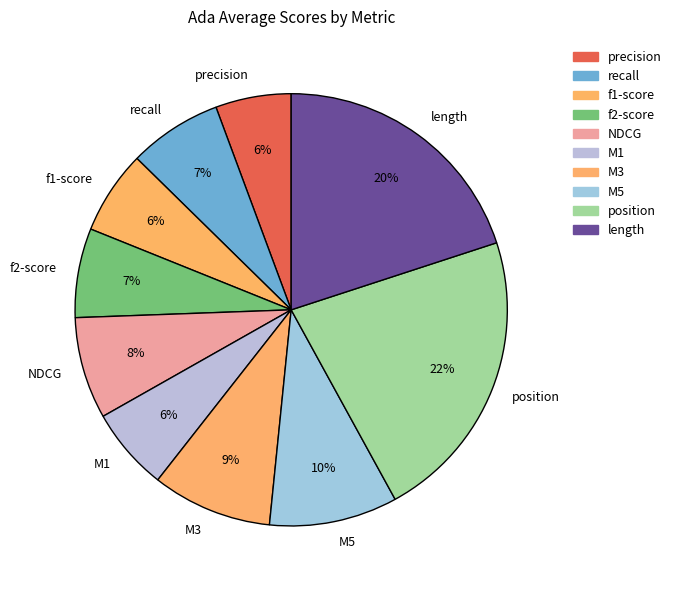

To the nearest percent, what percentage of the pie is position?

22%